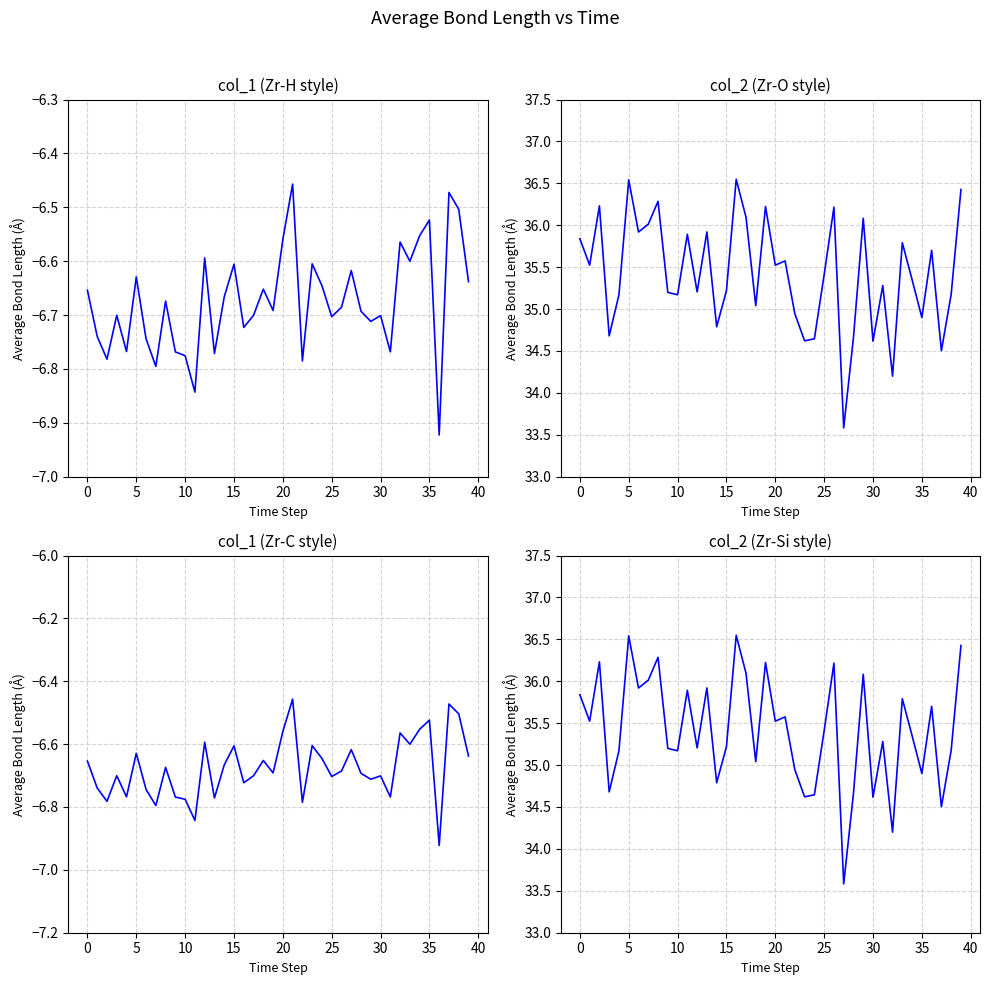

True or false: col_2 and col_1 cross at least once.

False